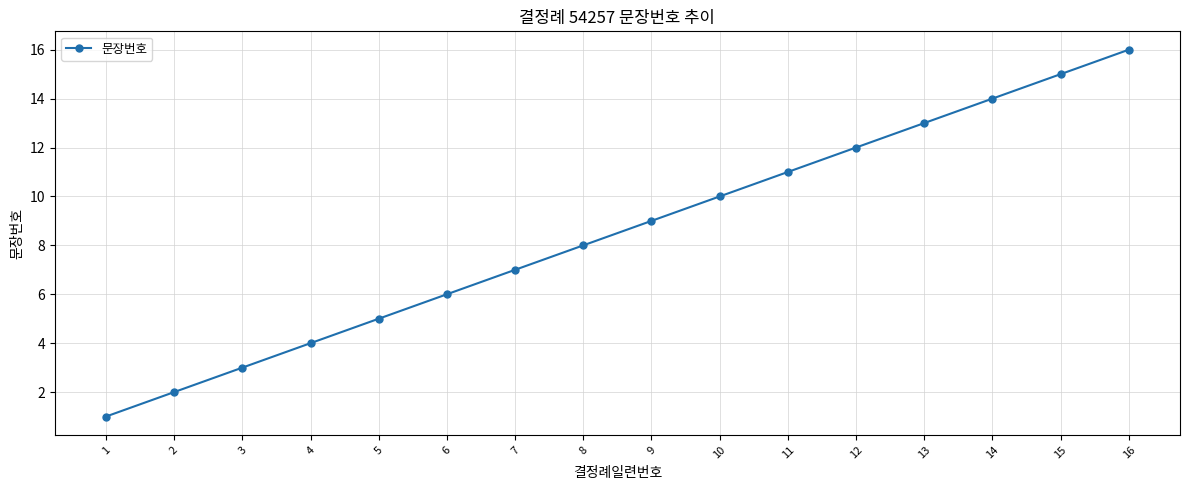

Which label corresponds to the smallest value in the chart?

1